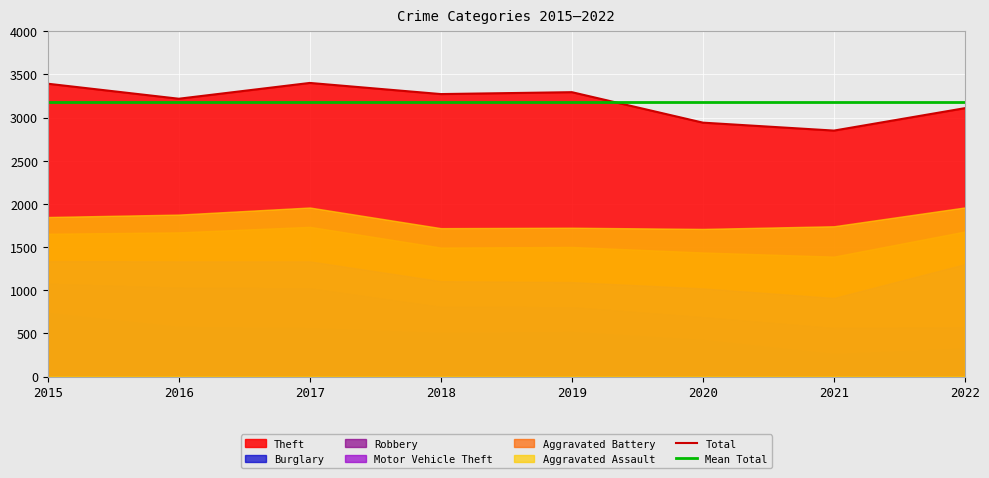

At which category is the sum across all series the highest?

2017